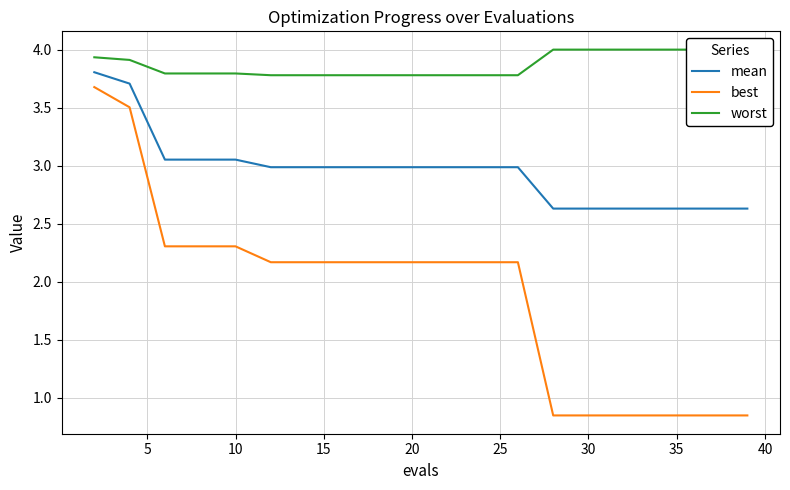

At how many categories does at least one series exceed 2?

20